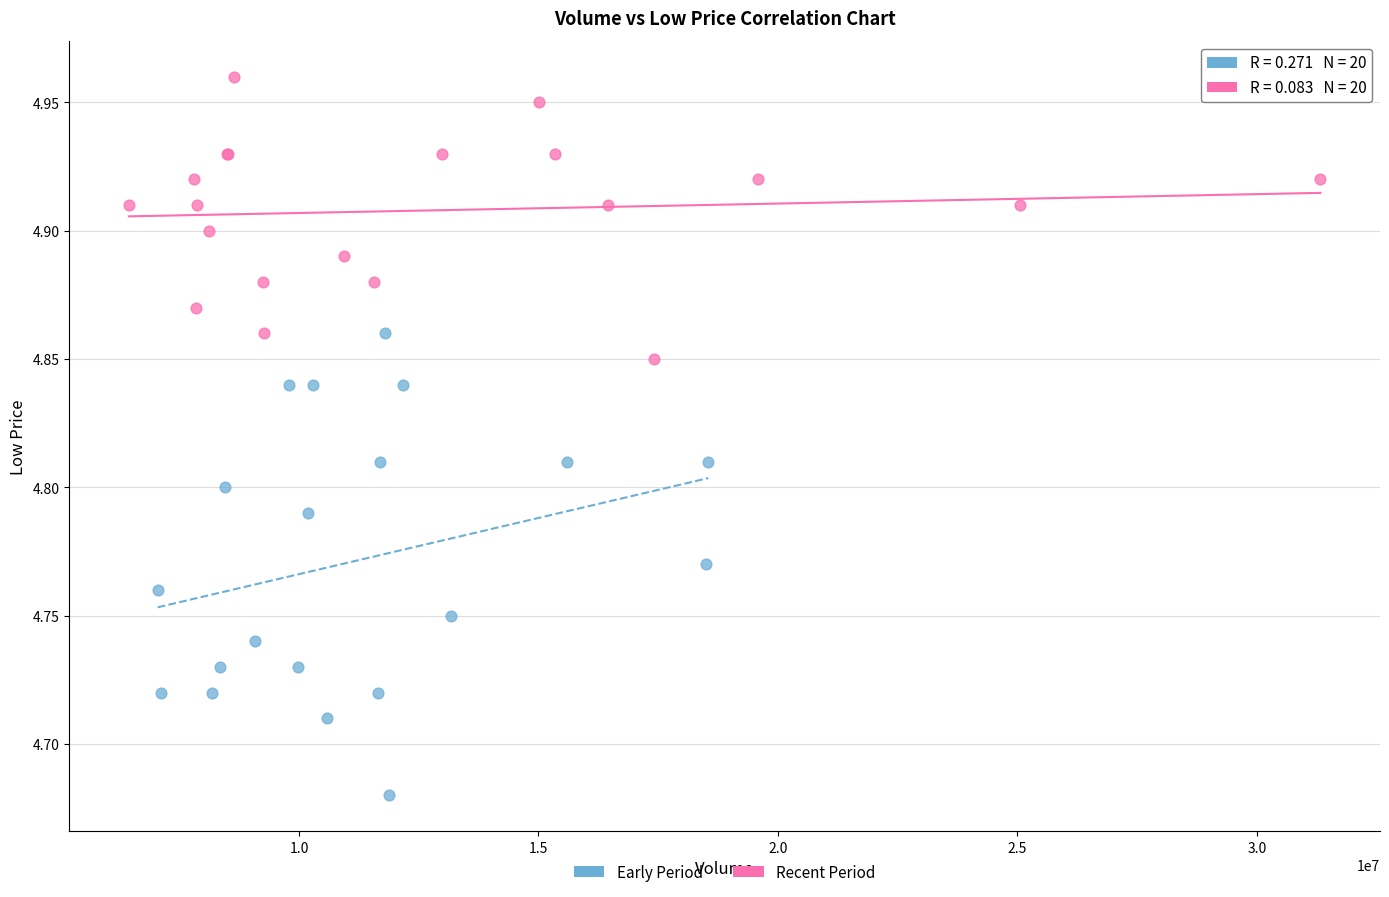

Which series contains the highest Y value?

Recent Period